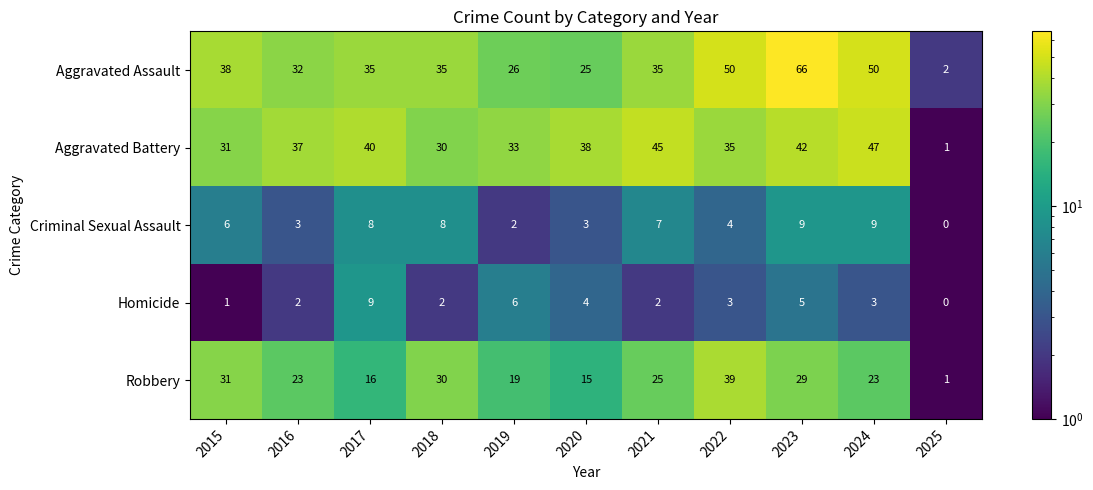

At which label does Aggravated Assault first exceed 35?

2015